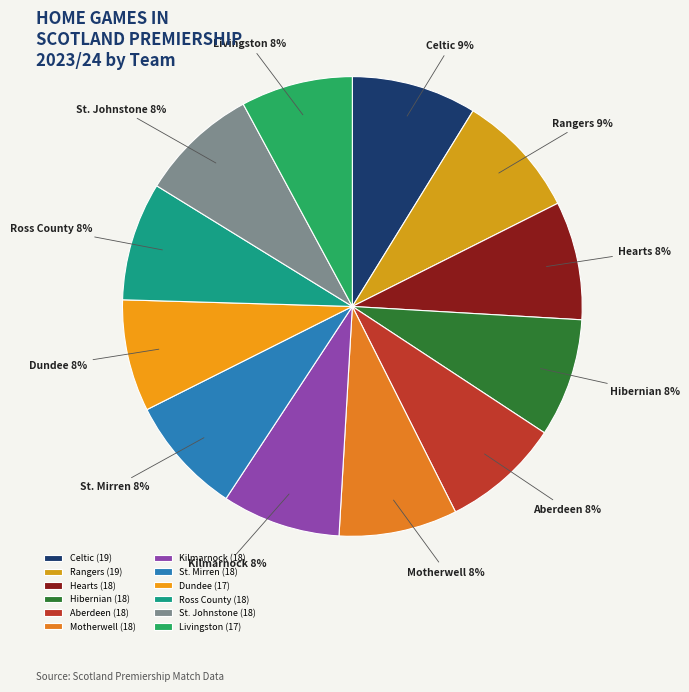

To the nearest percent, what percentage of the pie is Rangers?

9%